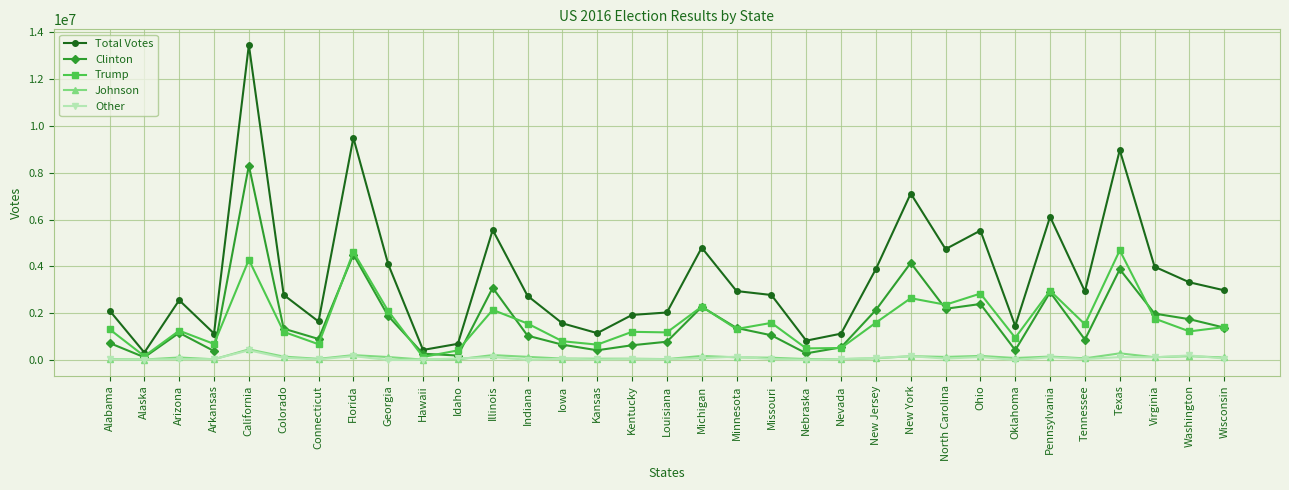

How many categories are shown in the chart?

33